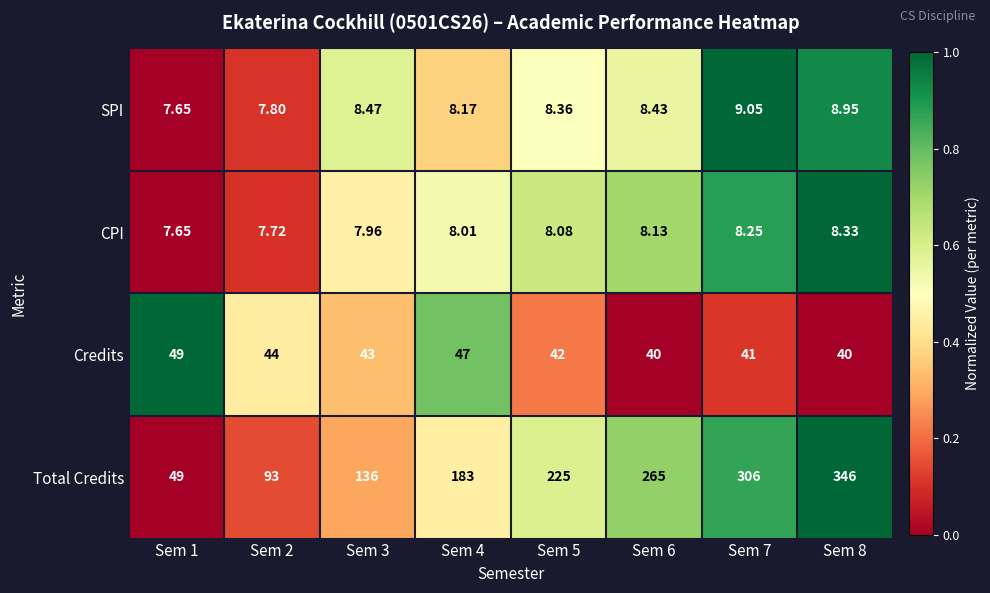

Which series has the largest total across all categories?

Total Credits